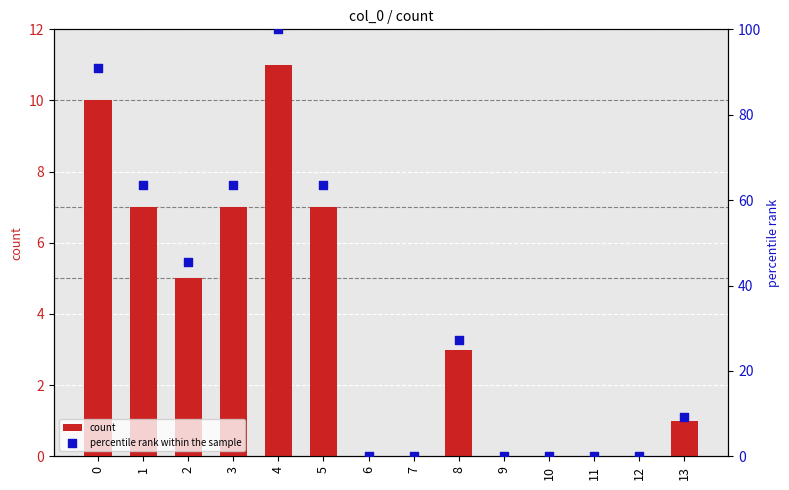

What is the total value across all series at 1?

70.6